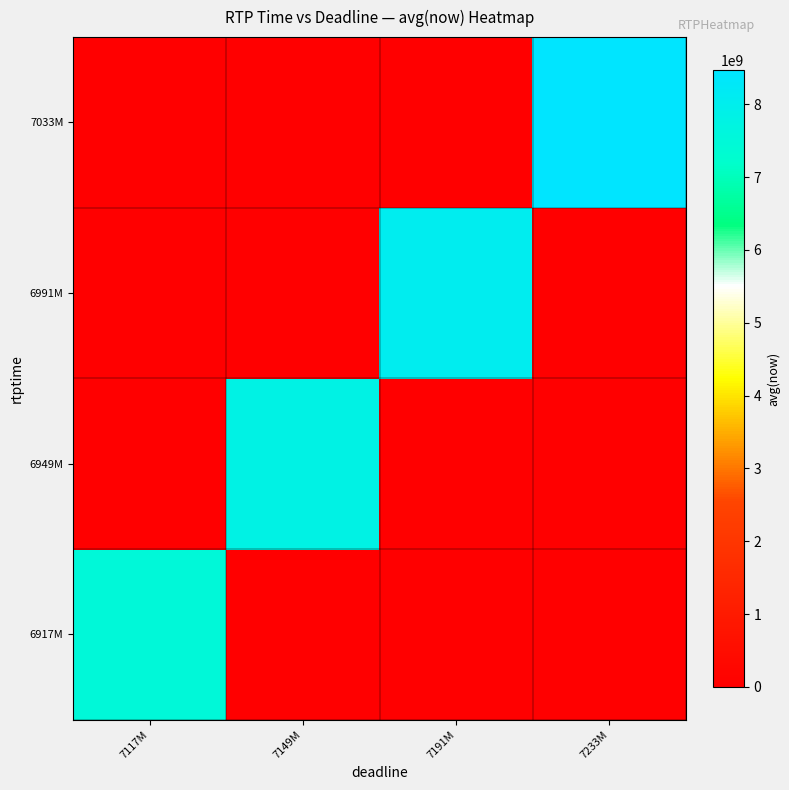

Rank the series by their average value, from lowest to highest.

6917M, 6949M, 6991M, 7033M